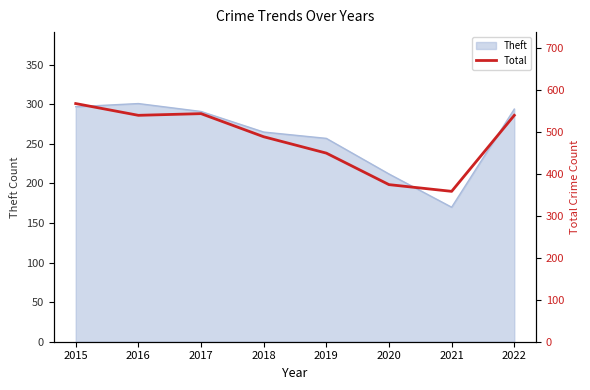

What is the value of the 4th point from the left?

488